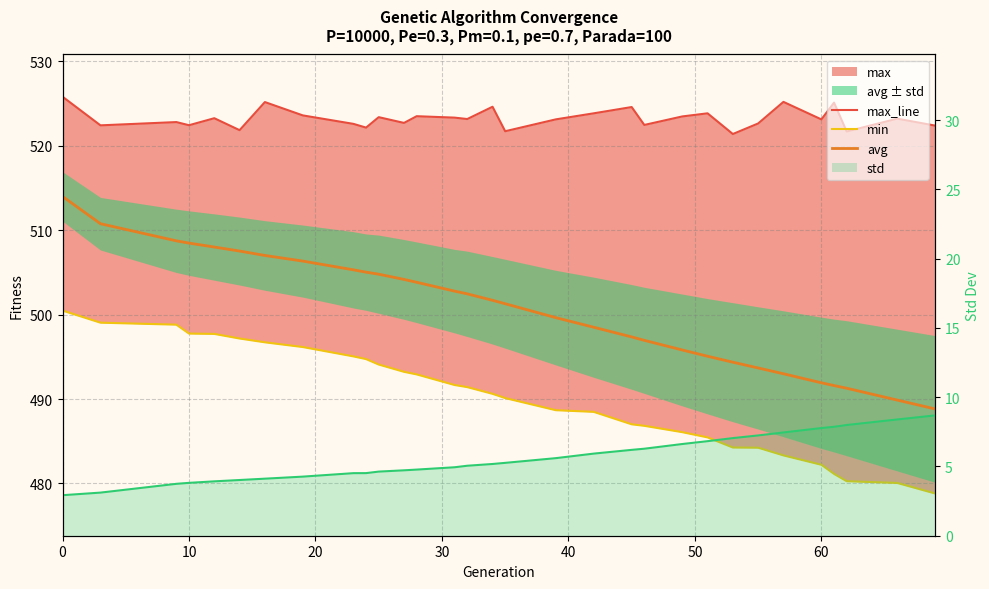

What is the label of the 30th point from the left?

29